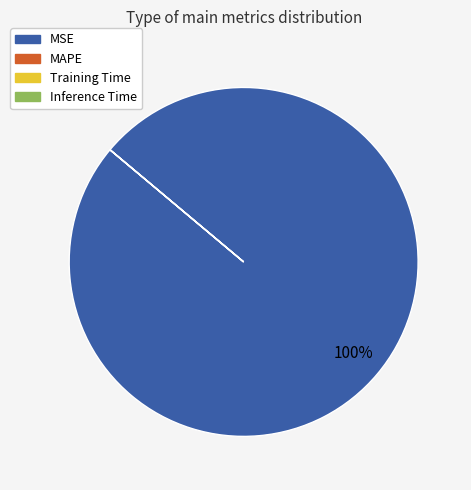

To the nearest percent, what is the average slice percentage?

25%